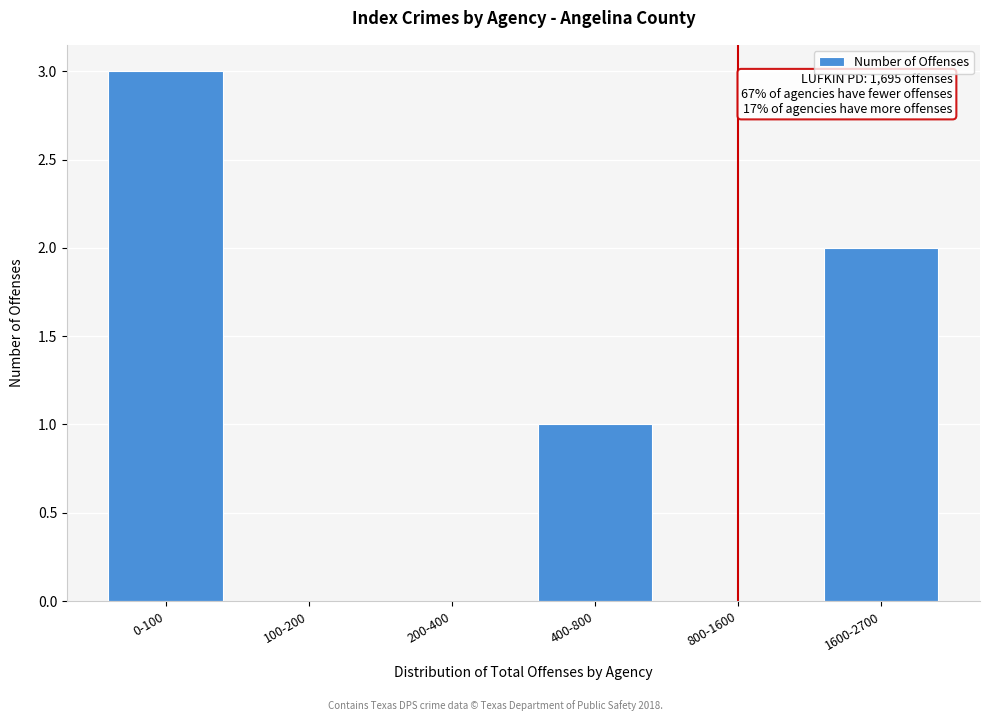

Reading left to right, list all the values displayed in this chart.

0-100=3	100-200=0	200-400=0	400-800=1	800-1600=0	1600-2700=2